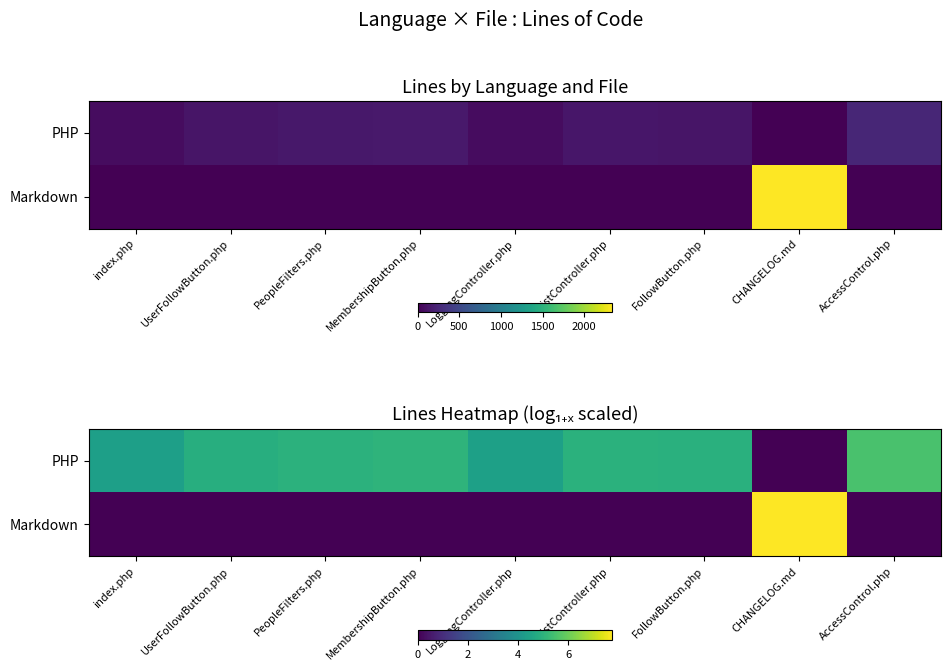

At which label does PHP first exceed 4?

index.php